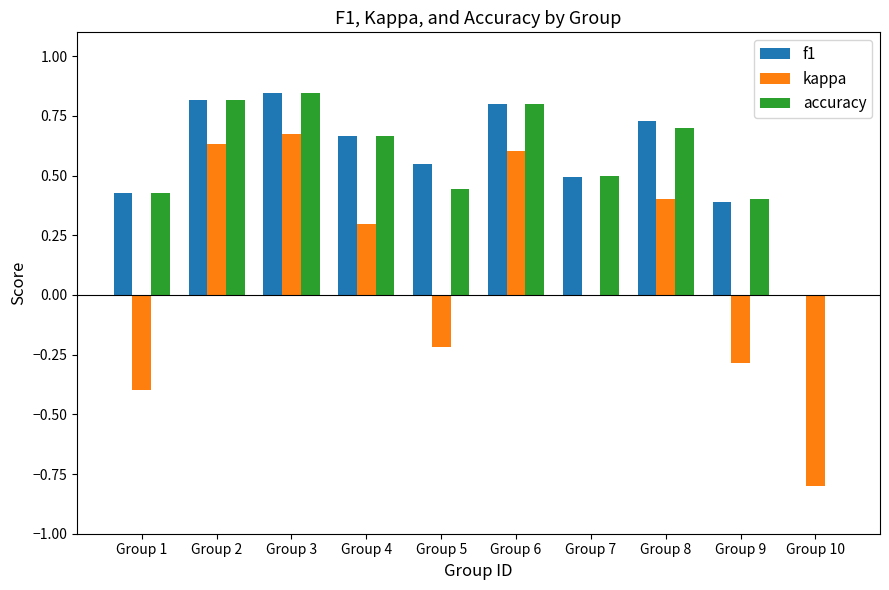

Is the value of kappa at Group 4 greater than the value of f1 at Group 6?

No